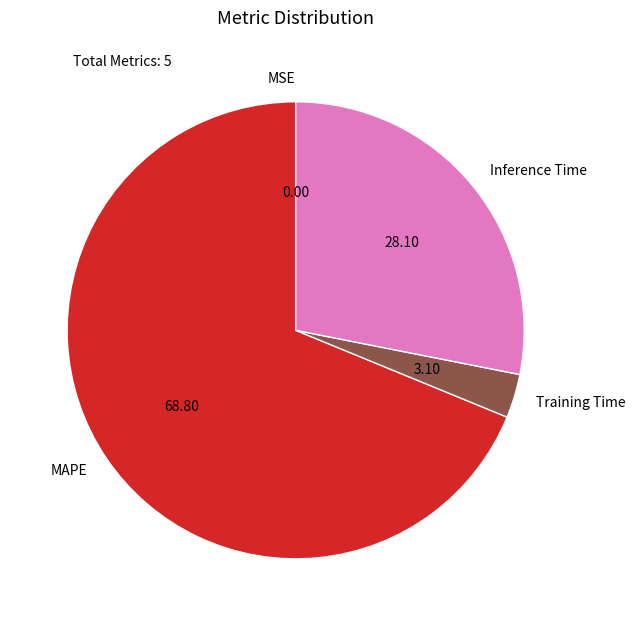

Does MAPE account for over 50% of the chart?

Yes